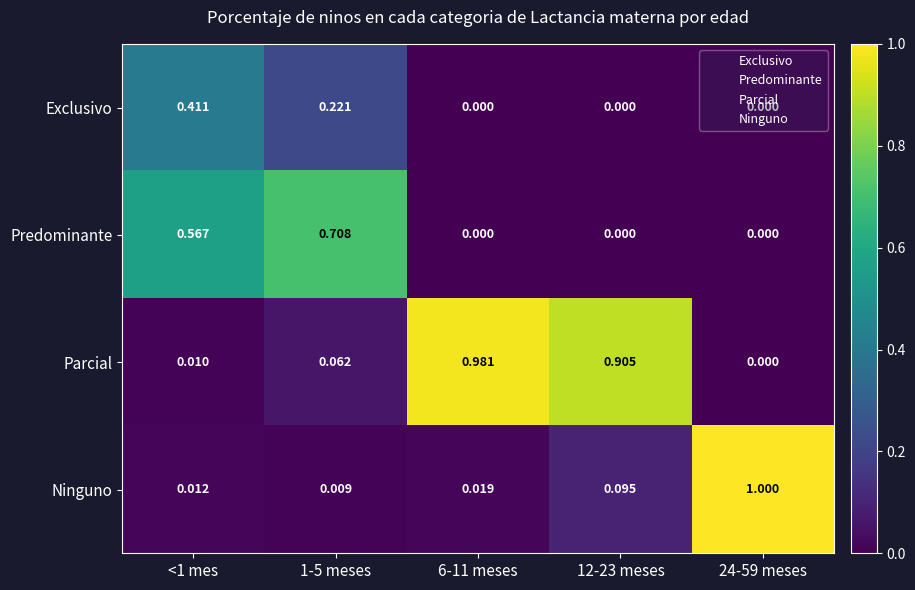

Which series has the largest range (max minus min)?

Ninguno